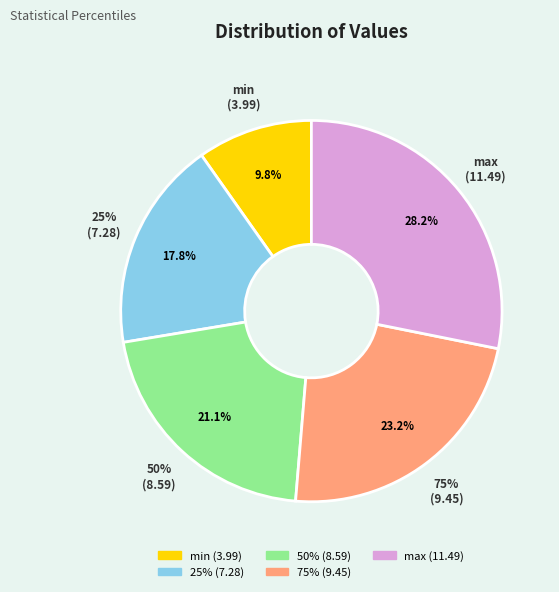

Does 75% account for over 50% of the chart?

No